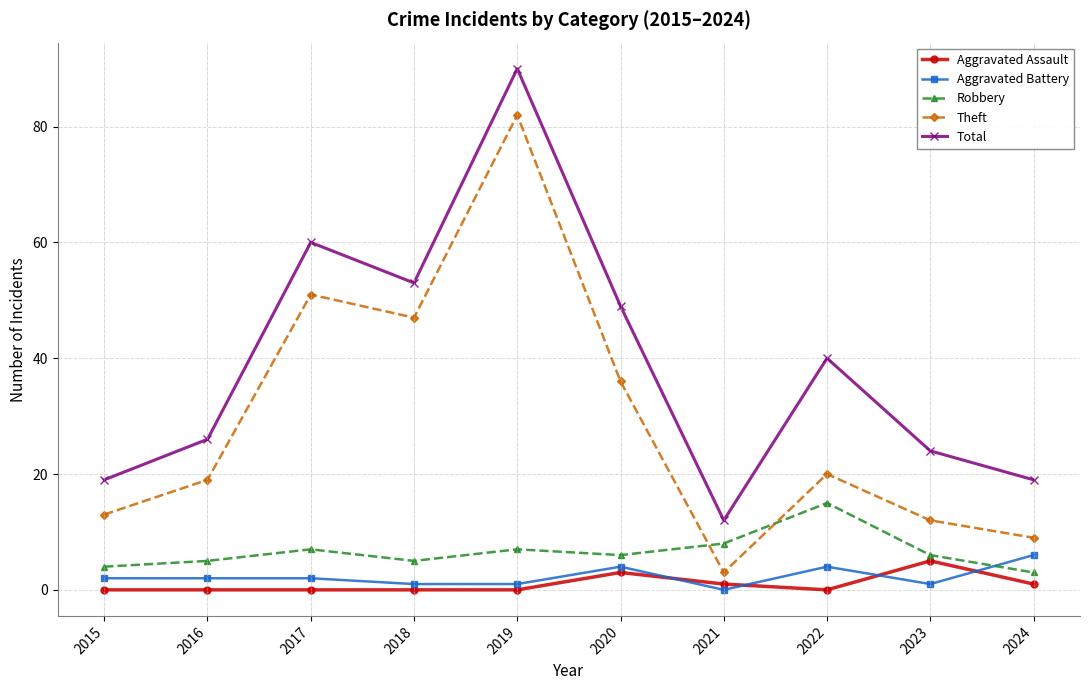

At which category is the sum across all series the highest?

2019